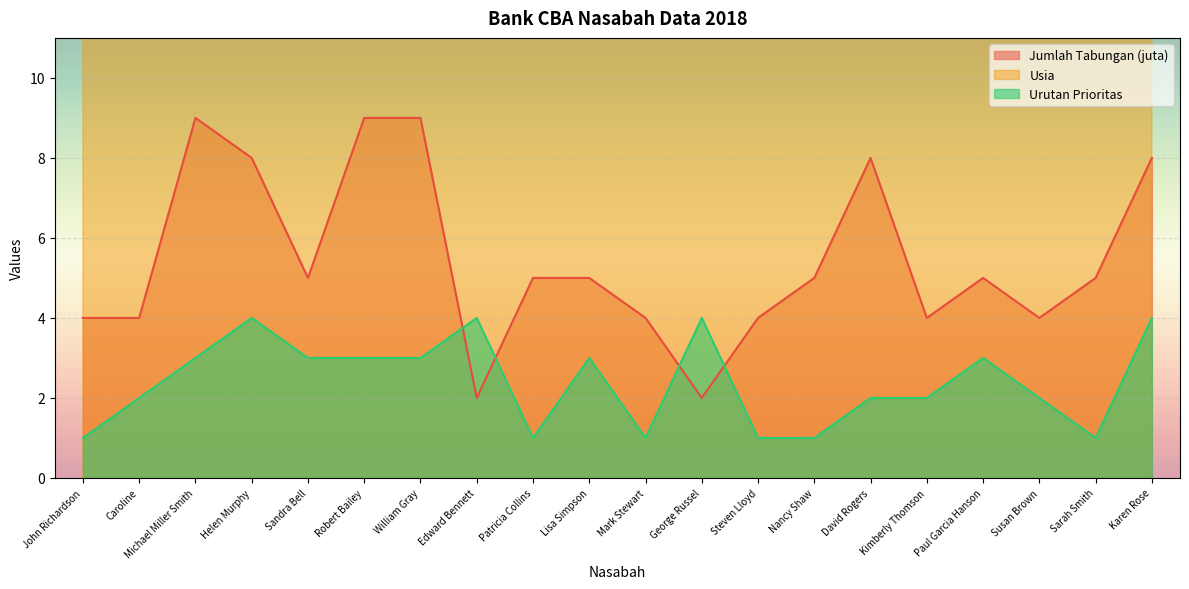

What is the sum of all Usia values?

514